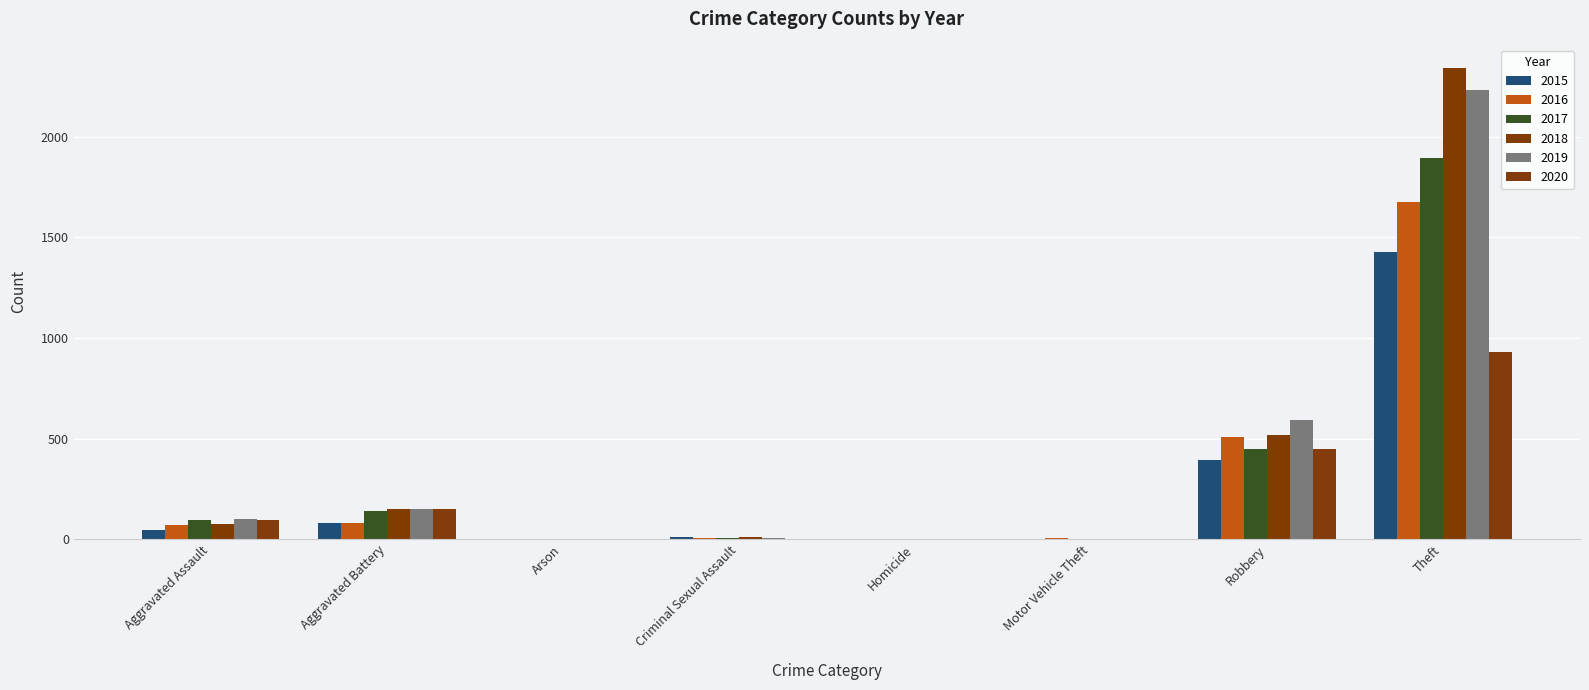

What is the label of the 8th bar from the right?

Aggravated Assault